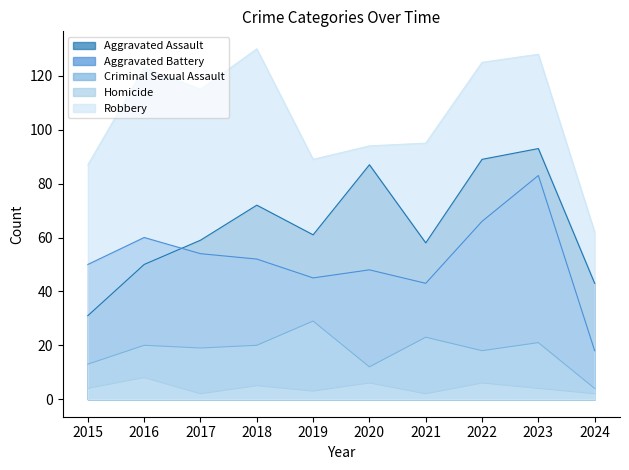

What is the difference between the maximum and second lowest values in the Aggravated Assault series?

50